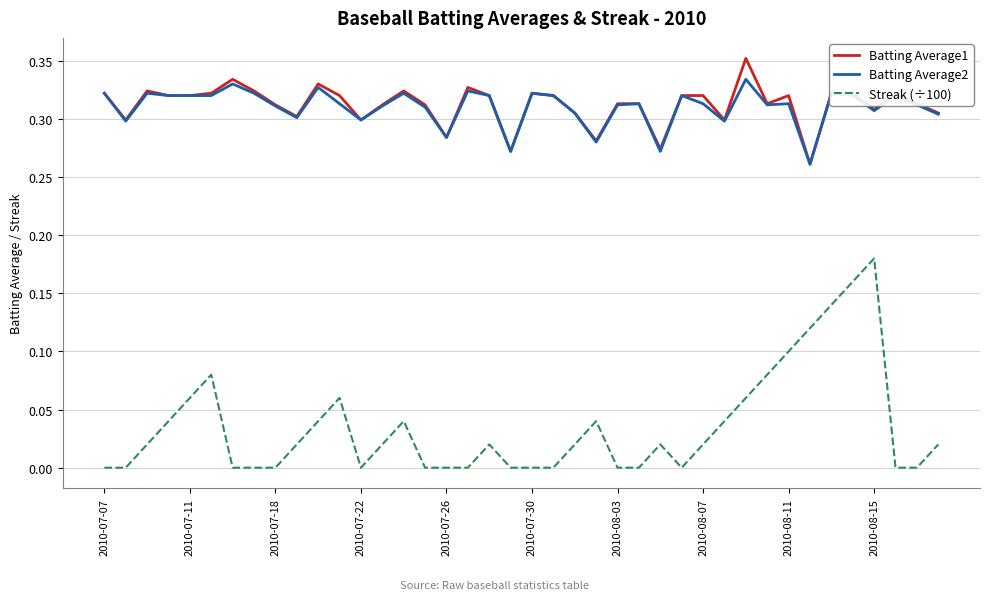

True or false: Streak (÷100) and Batting Average2 cross at least once.

False